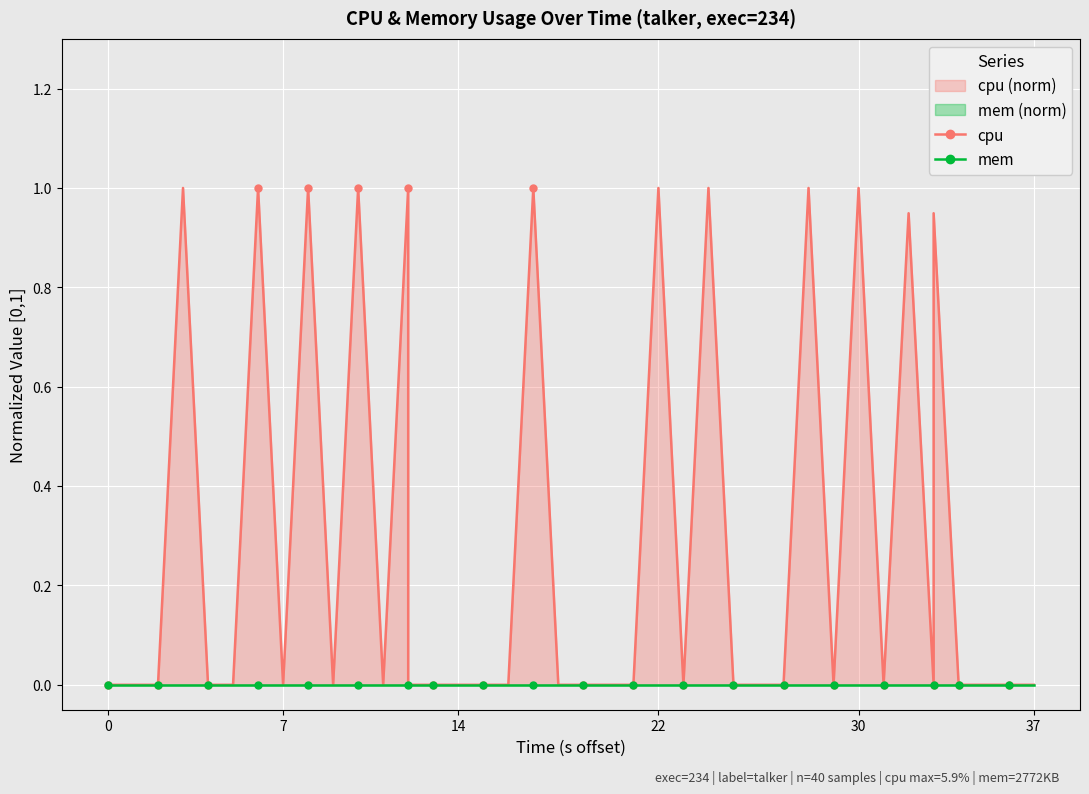

True or false: mem has more than 1 interior local peaks.

False